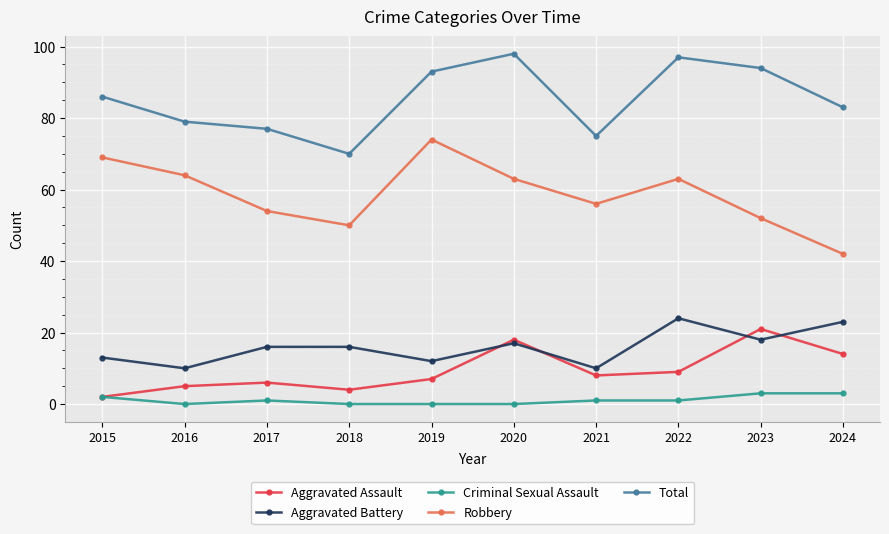

Rank the series at 2019 from lowest to highest value.

Criminal Sexual Assault, Aggravated Assault, Aggravated Battery, Robbery, Total